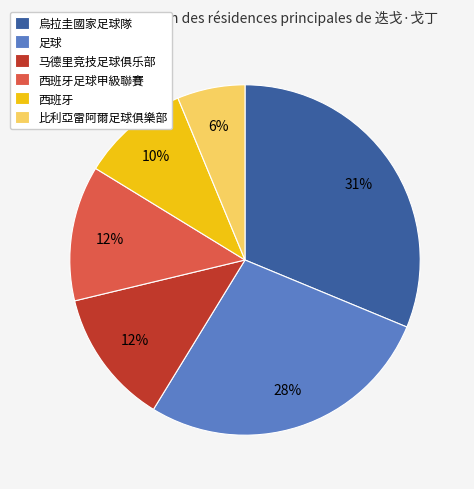

Which has a higher value, 马德里竞技足球俱乐部 or 烏拉圭國家足球隊?

烏拉圭國家足球隊